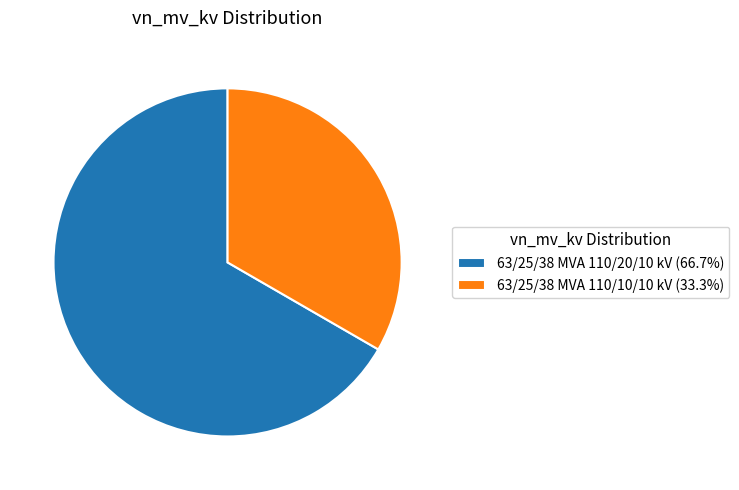

Count the number of slices in the pie.

2